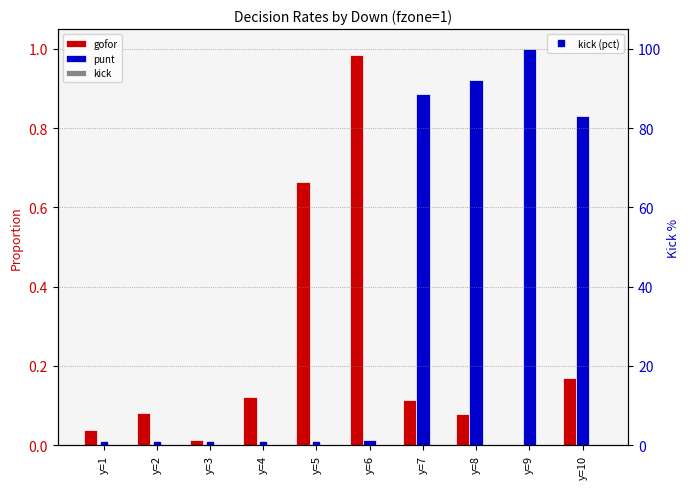

The kick (pct) series shows 0.0 at y=1. True or false?

True